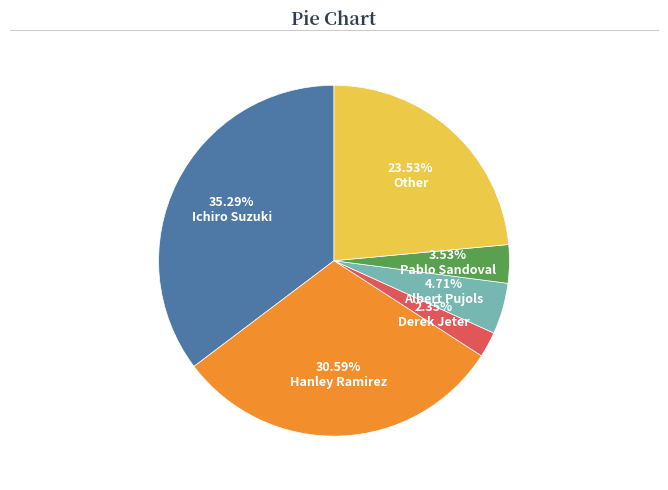

Which slice is the largest?

Ichiro Suzuki